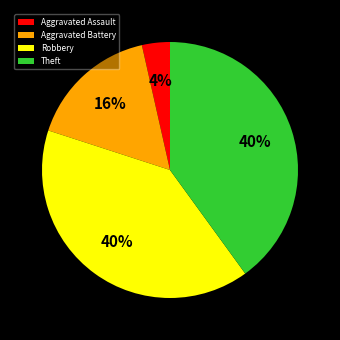

Is it true that Aggravated Battery is 7% of the pie?

False